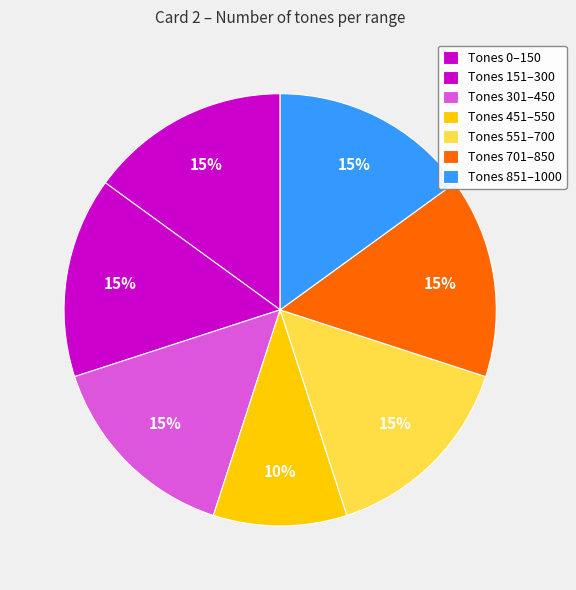

How many slices are in this pie chart?

7